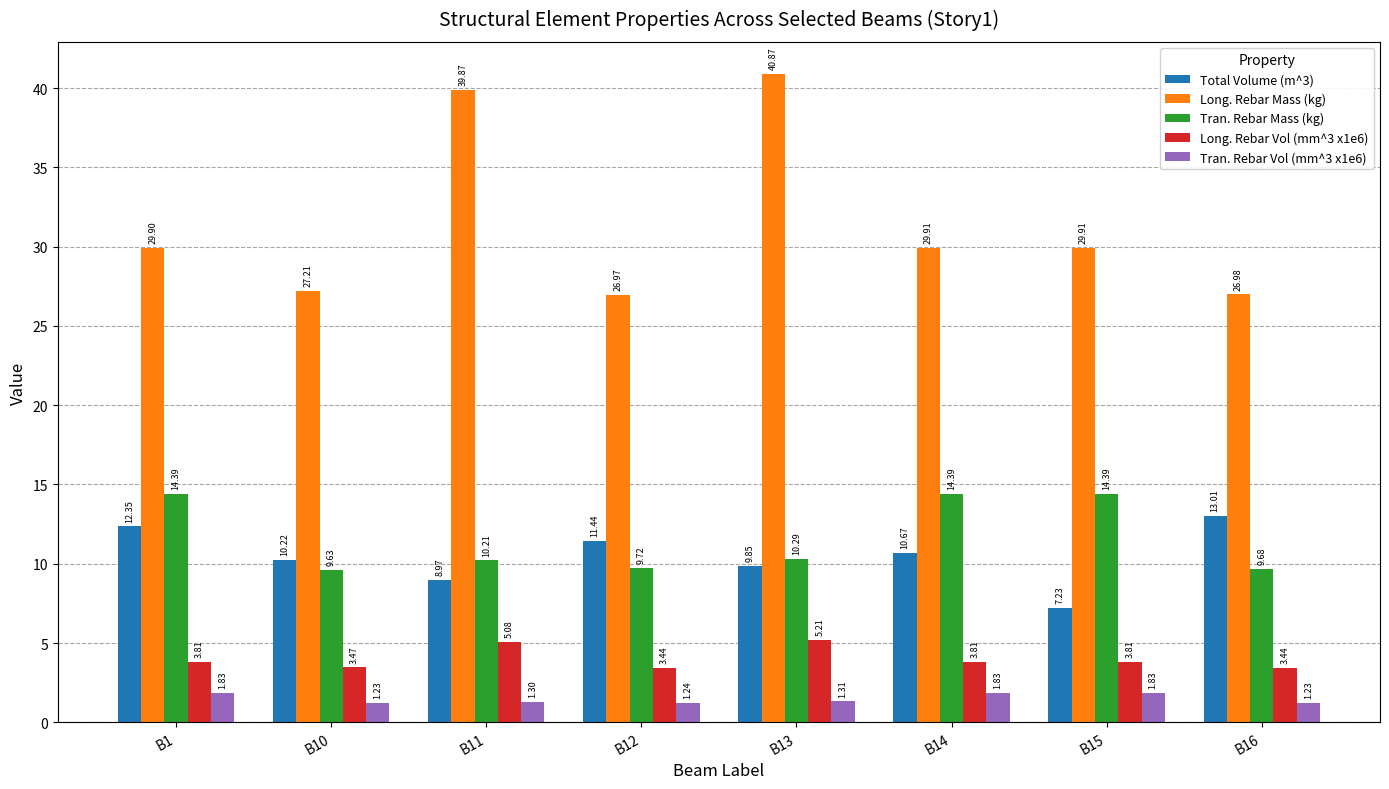

What is the spread (max minus min) of values at B16?

25.7